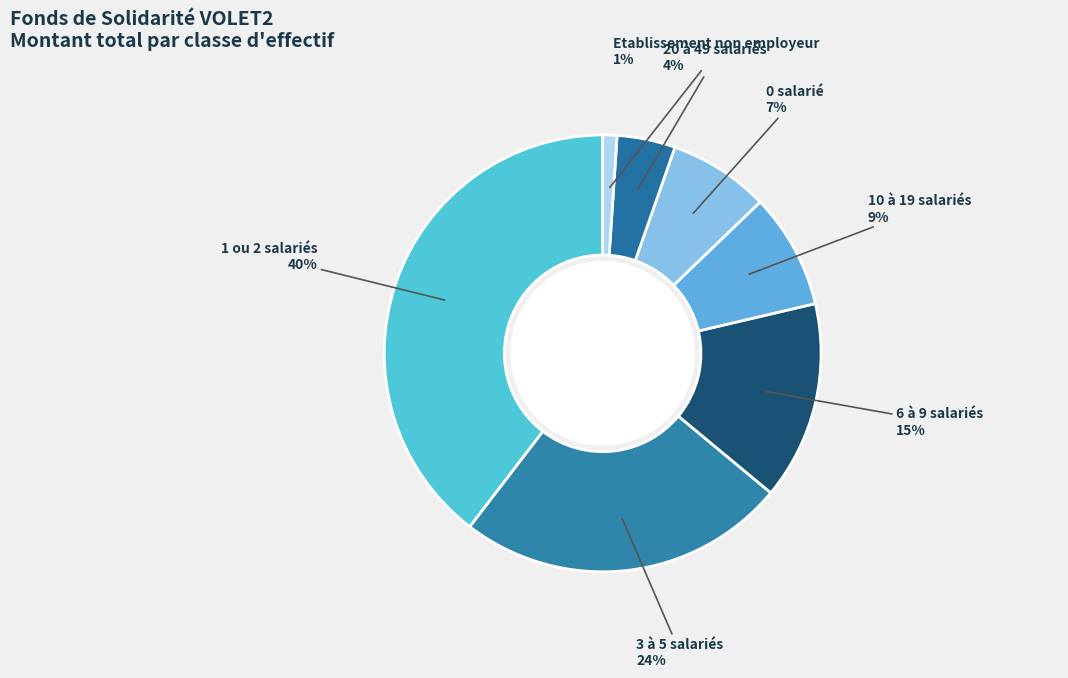

To the nearest percent, what is the average slice percentage?

14%